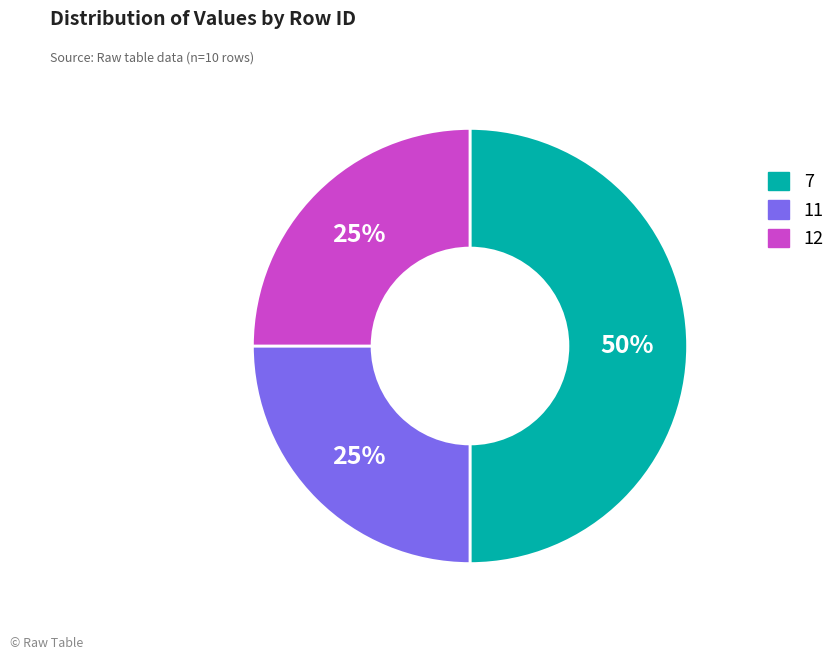

Count the number of slices in the pie.

3